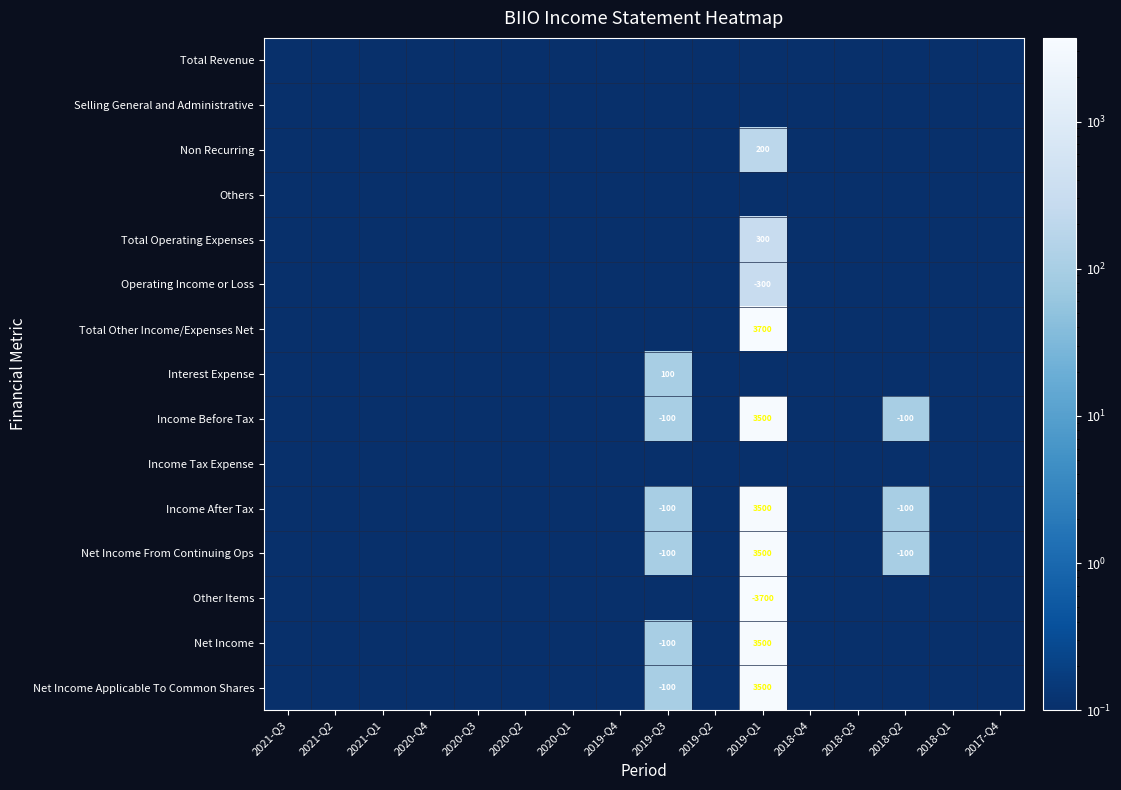

The value of Income Before Tax at 2019-Q1 is 2444.6. True or false?

False